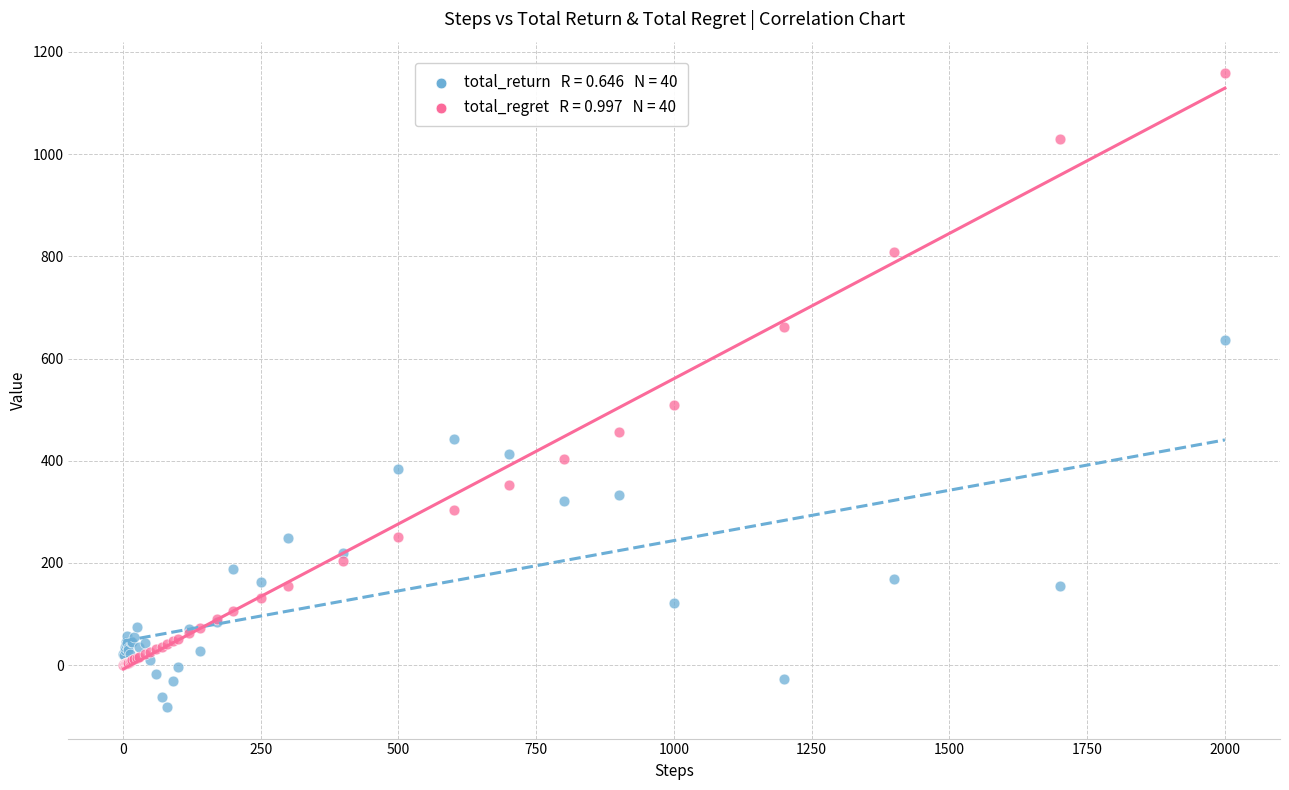

Across all series, what Y value is closest to 538?

508.9